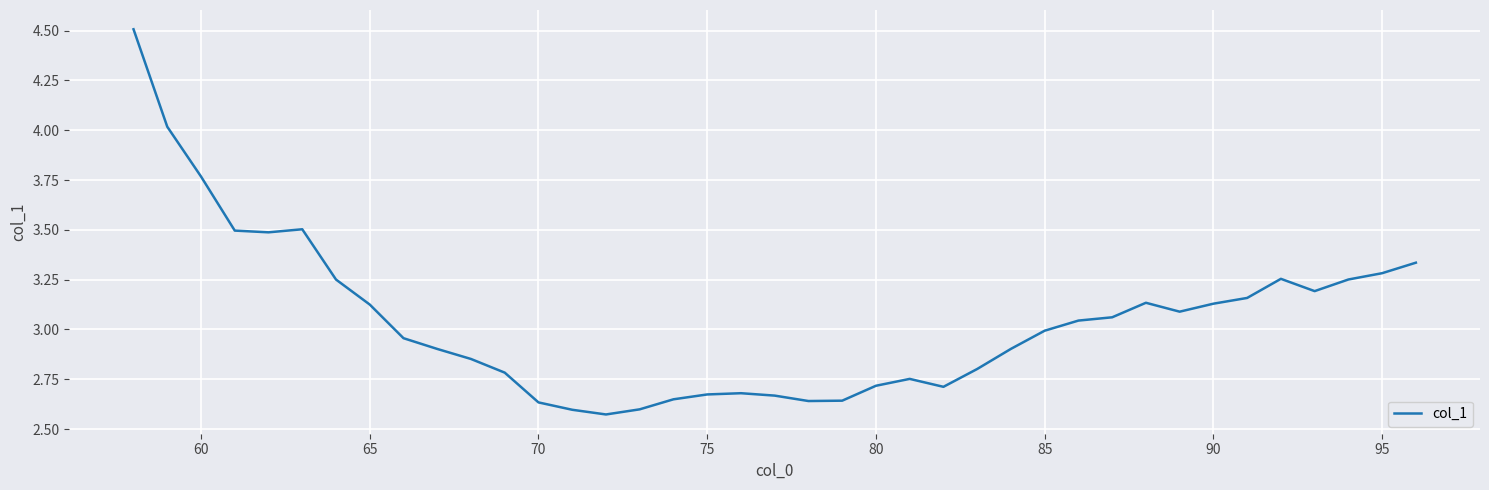

Is this an area chart (filled region under the line)?

No